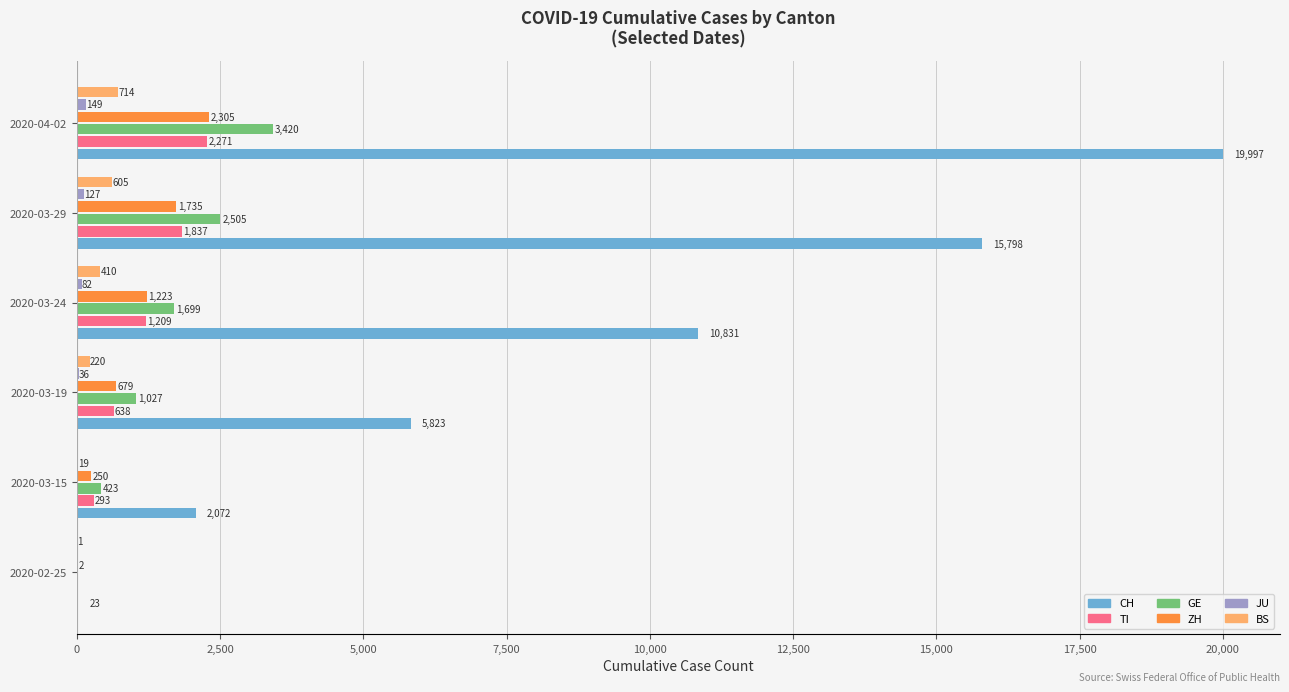

The CH series shows 10831 at 2020-03-24. True or false?

True